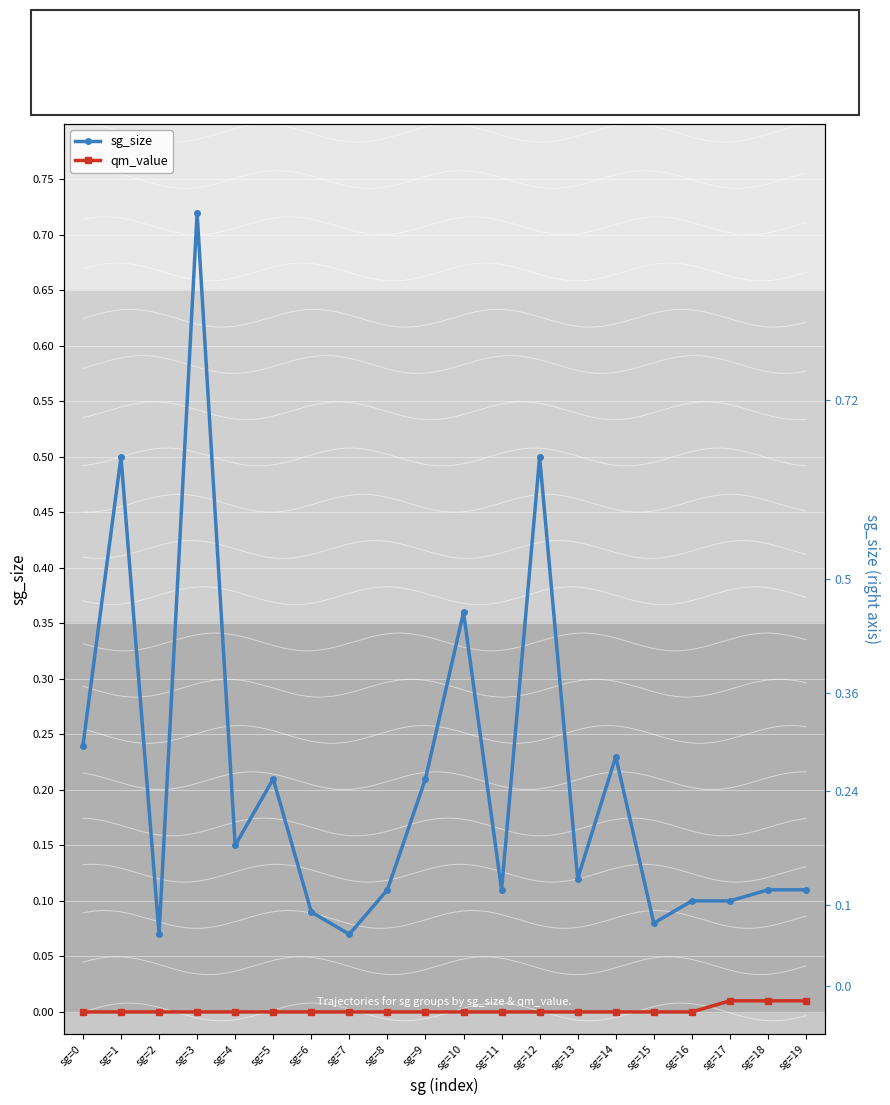

True or false: qm_value and sg_size cross at least once.

False